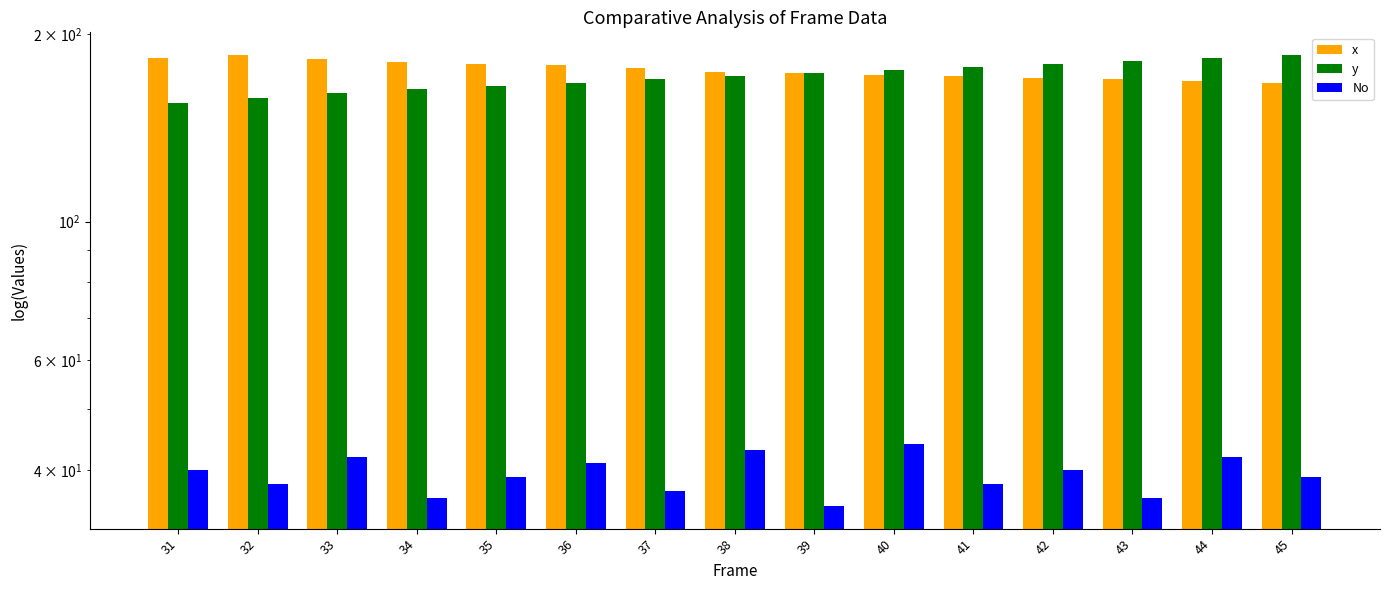

Does the chart contain any negative values?

No